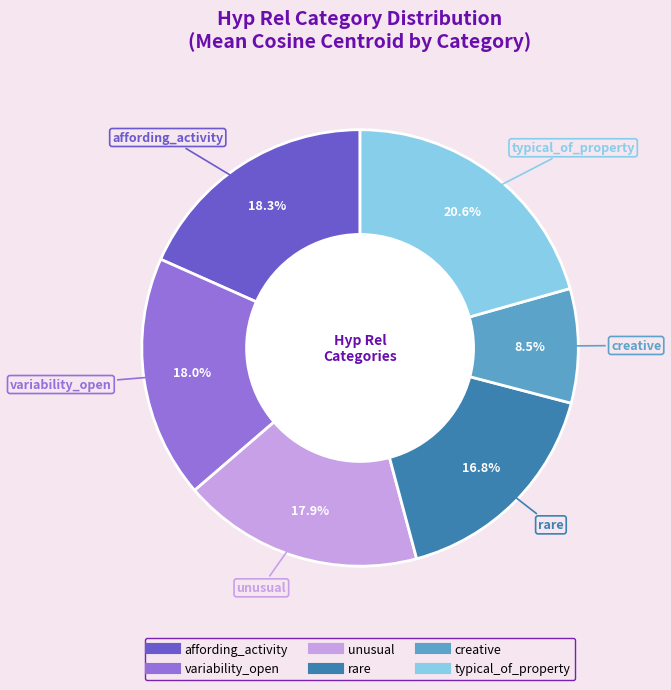

How much of the chart is everything except variability_open?

82.0%